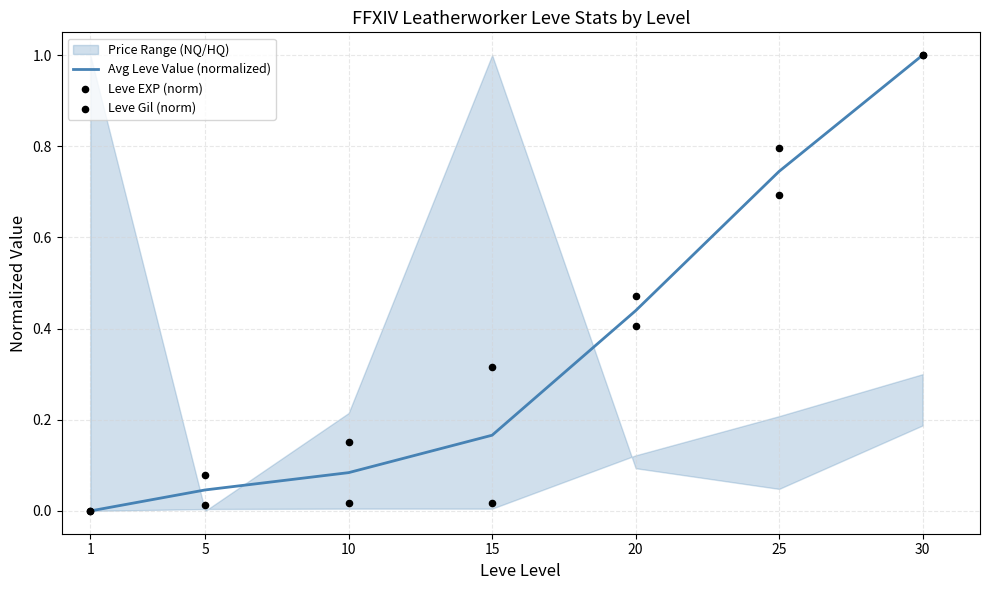

Is the value of Leve EXP (norm) at 1 greater than the value of Leve Gil (norm) at 5?

No